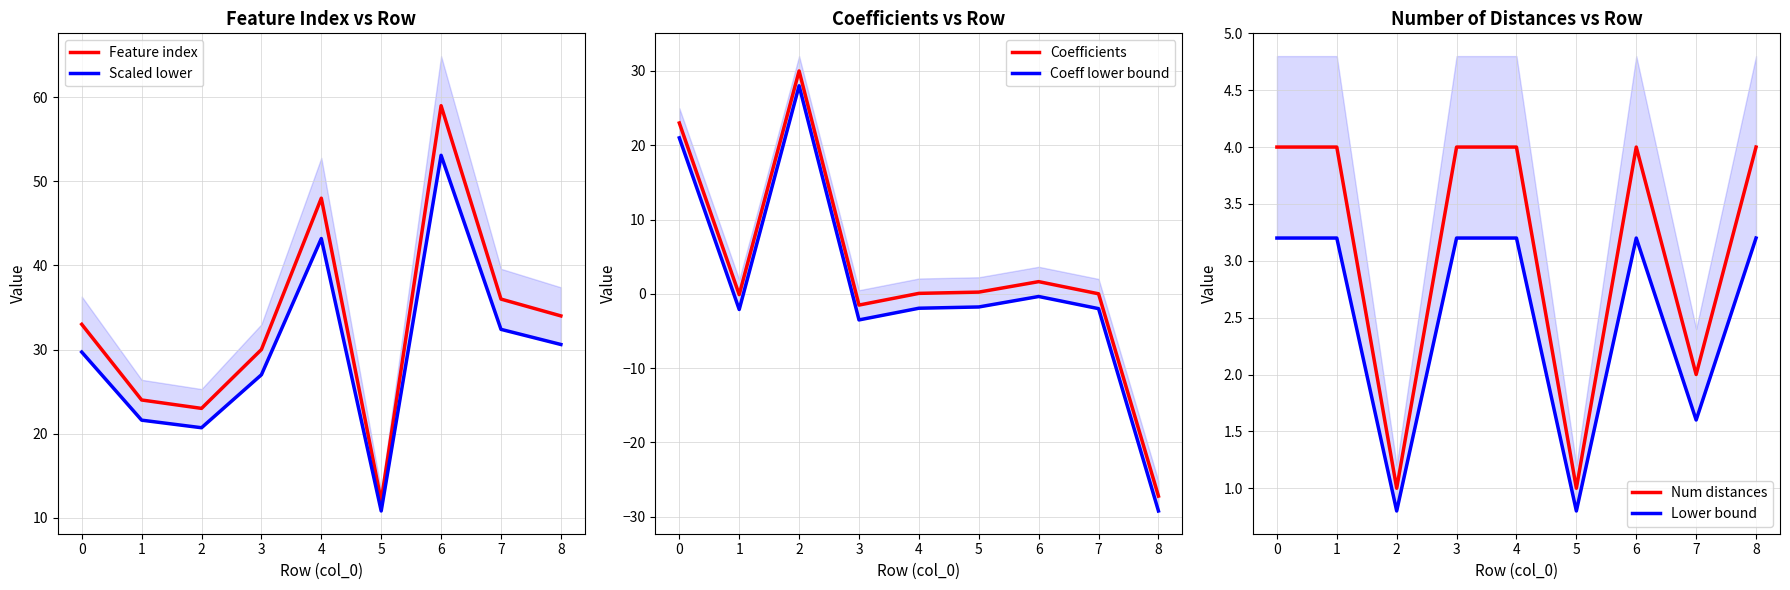

Is it true that Num distances equals 5.4 at 3?

False